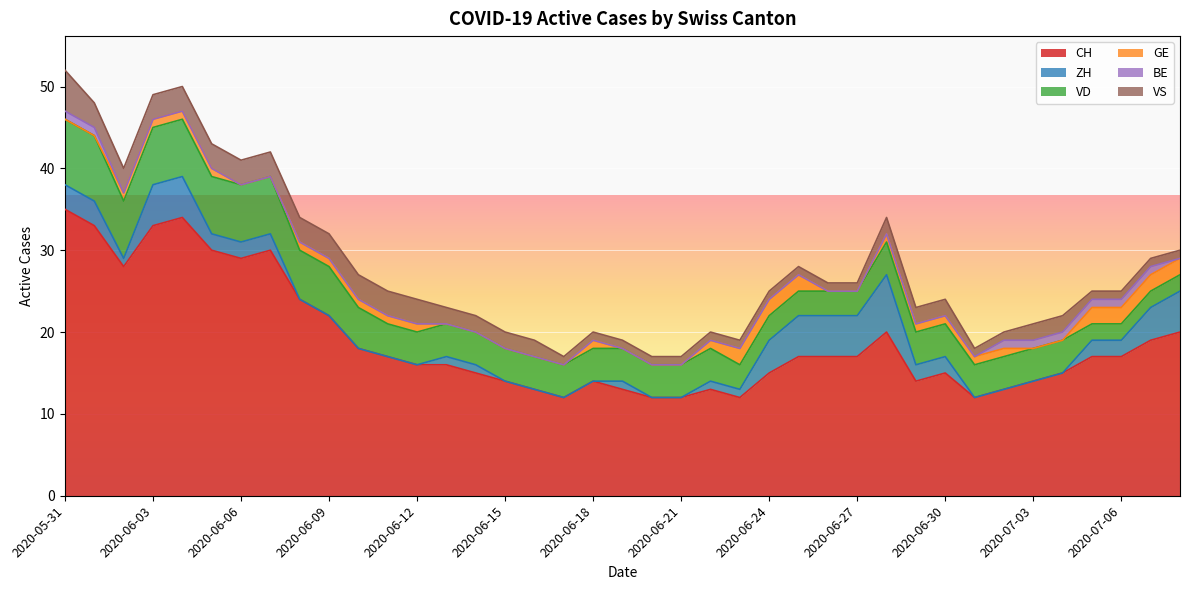

How many lines are shown in the chart?

6